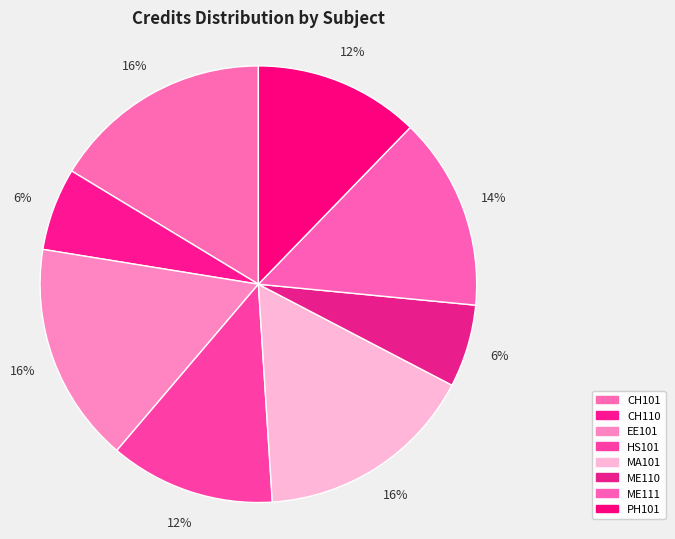

To the nearest percent, what is the combined percentage of HS101 and ME110?

18%